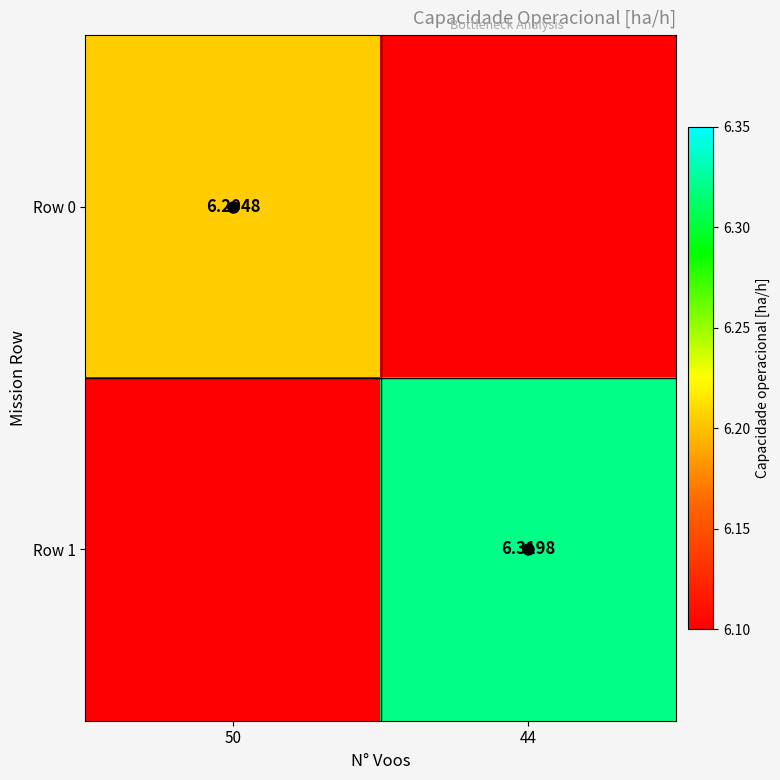

At which label does Row 1 first exceed 6?

44